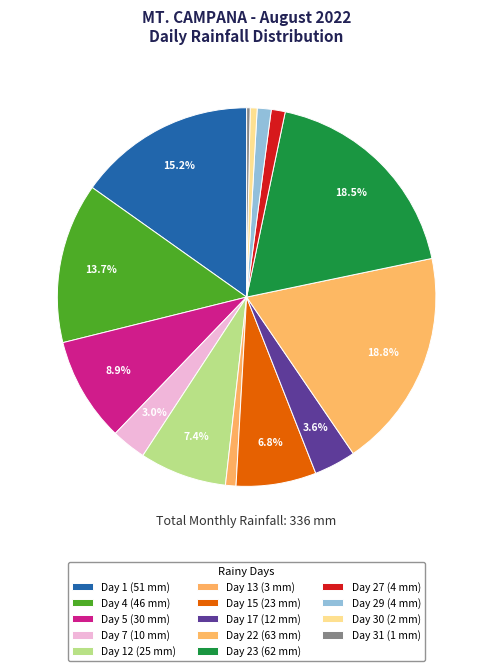

How many segments does this pie chart have?

14